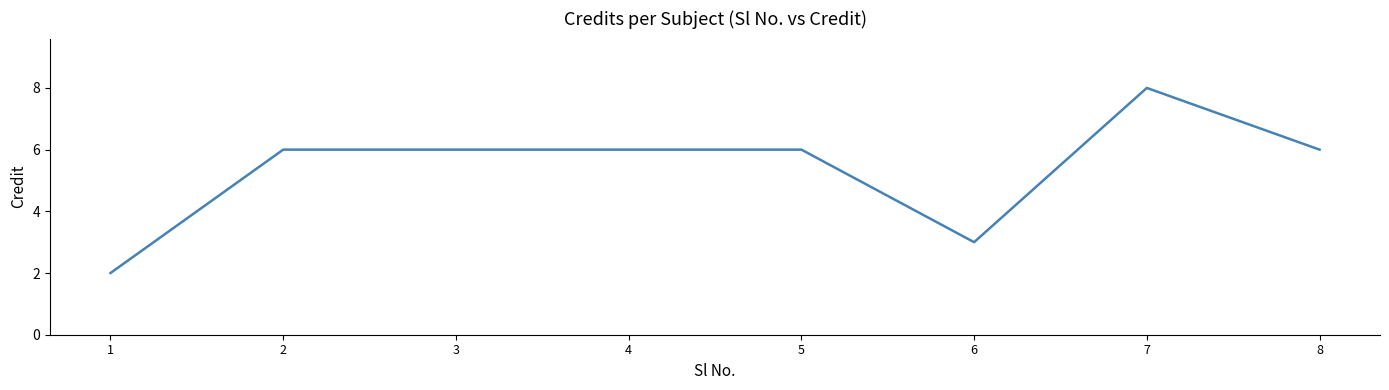

Reading left to right, what are all the values shown in this chart?

1=2	2=6	3=6	4=6	5=6	6=3	7=8	8=6